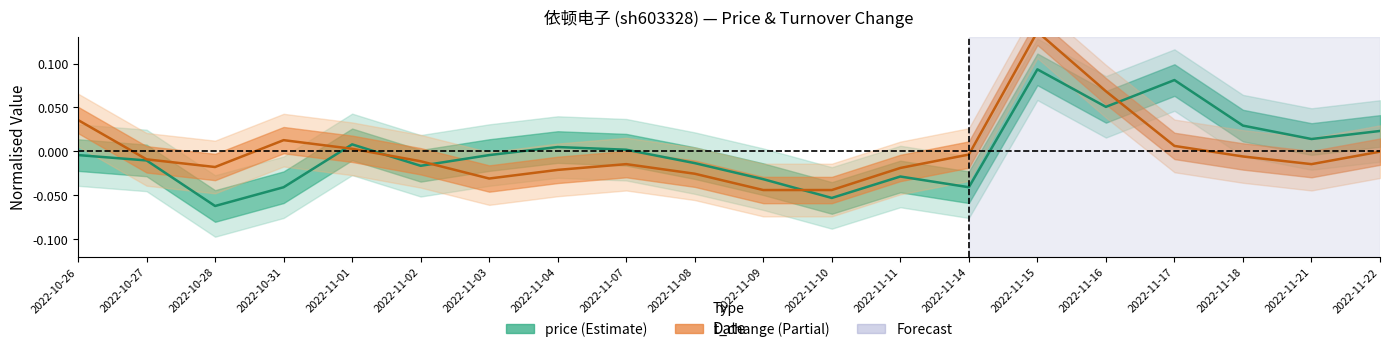

Is the value of price at 2022-11-10 greater than the value of t_change at 2022-11-11?

No